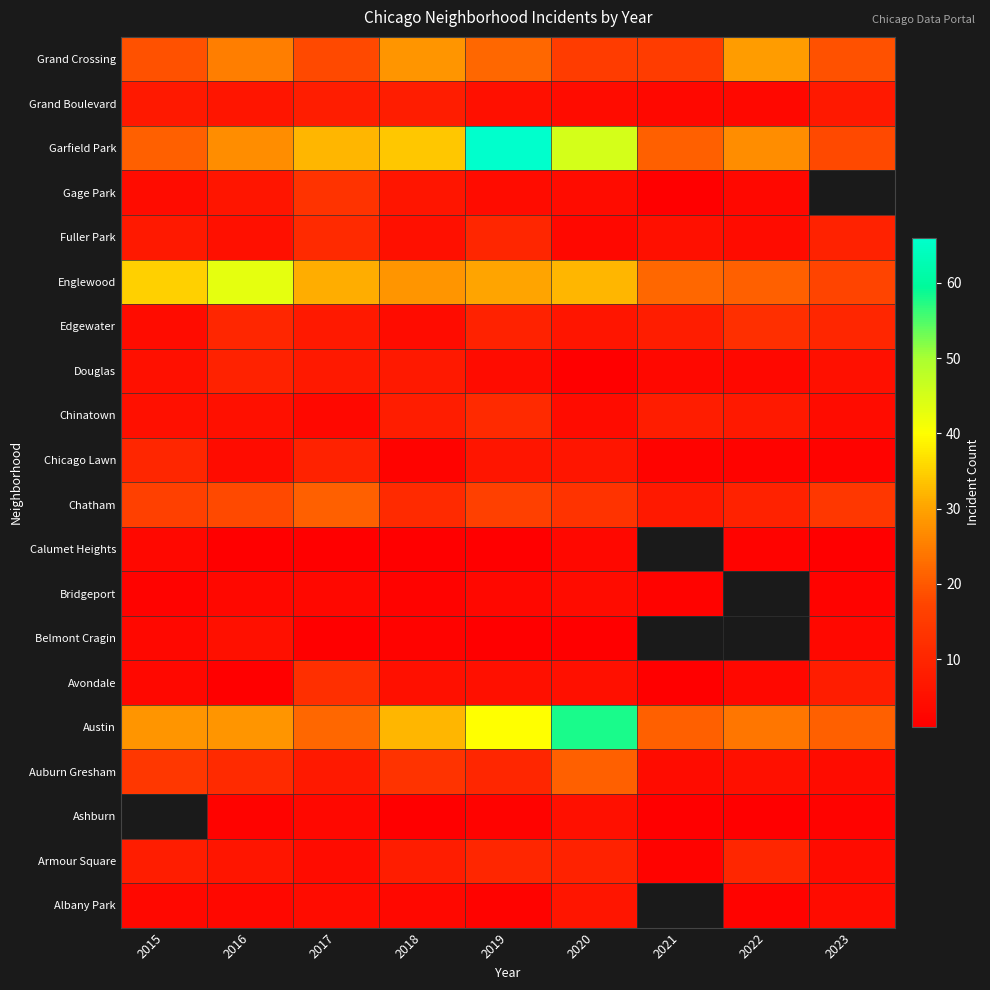

At which category does the chart reach its peak across all series?

2019